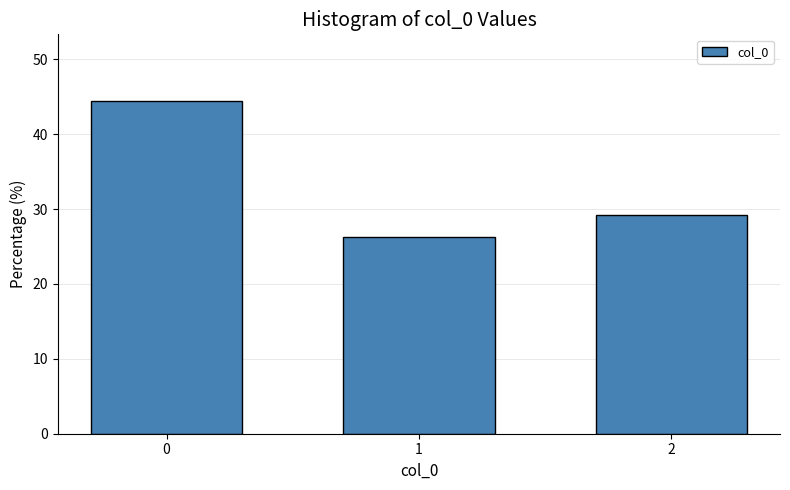

Reading left to right, what are all the values shown in this chart?

44.4	26.3	29.2